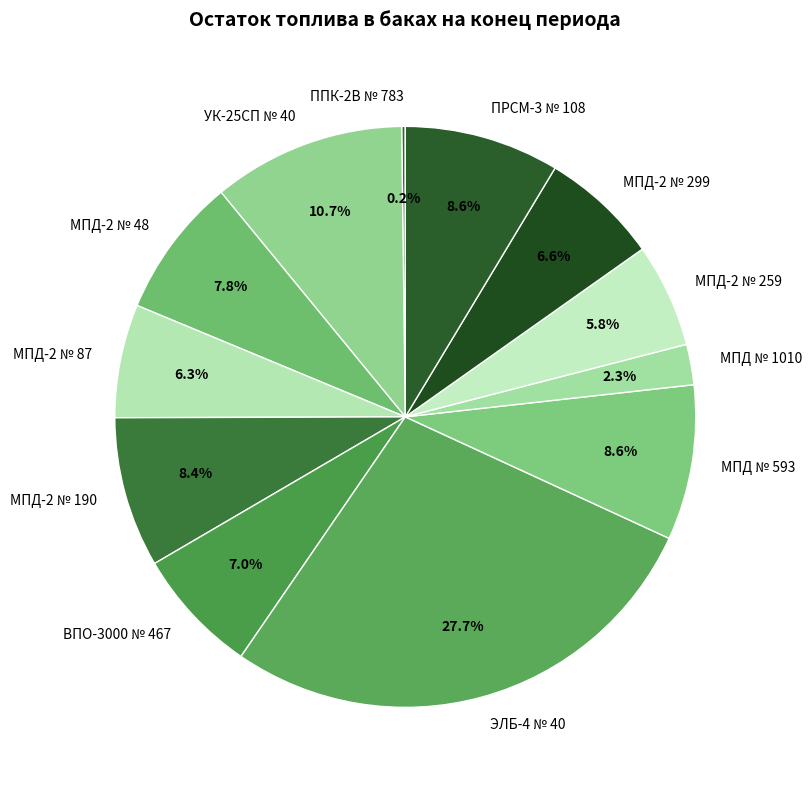

Do МПД № 593 and МПД-2 № 190 together represent more than half of the pie?

No